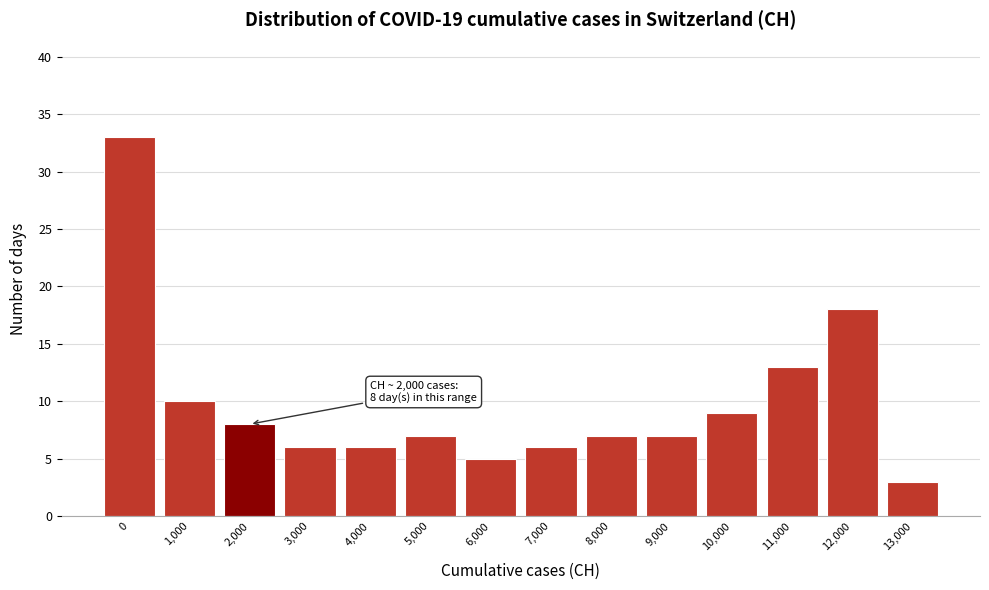

Reading right to left, list all the values displayed in this chart.

13,000=3	12,000=18	11,000=13	10,000=9	9,000=7	8,000=7	7,000=6	6,000=5	5,000=7	4,000=6	3,000=6	2,000=8	1,000=10	0=33